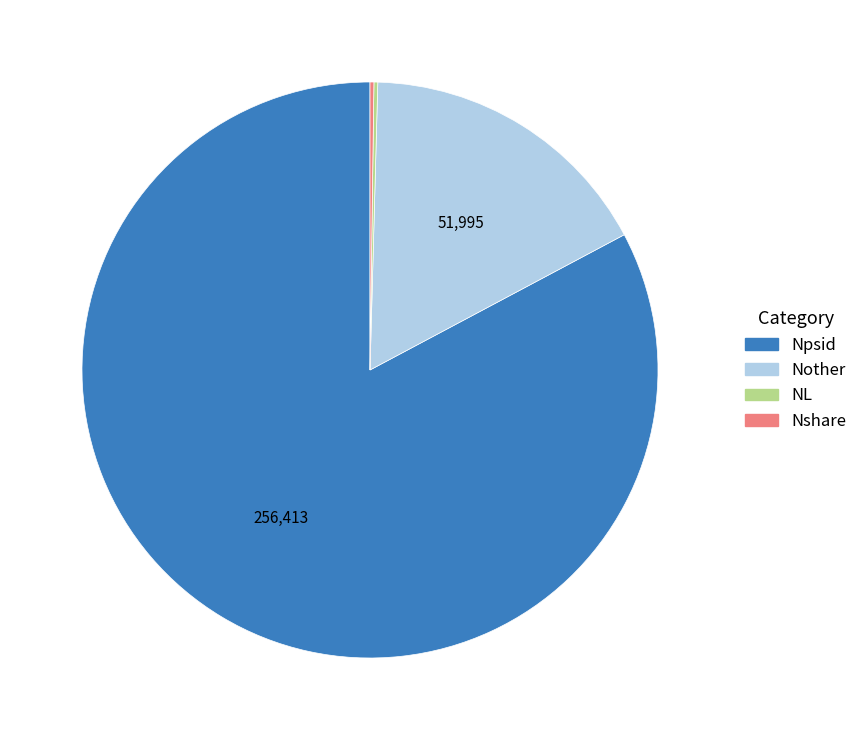

True or false: Npsid accounts for 83% of the total.

True